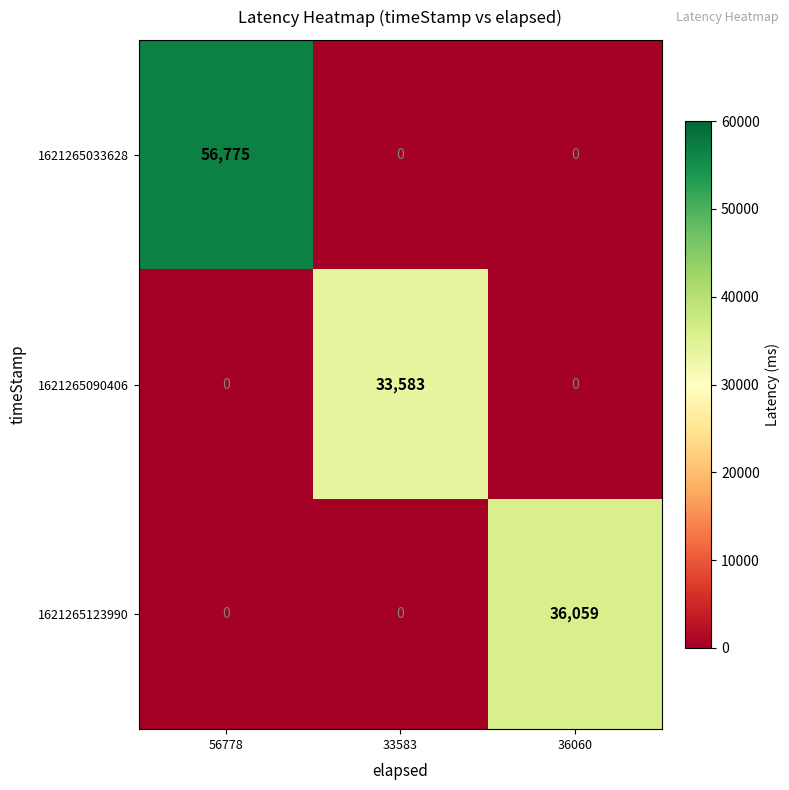

Is it true that 1621265090406 equals -13823 at 56778?

False